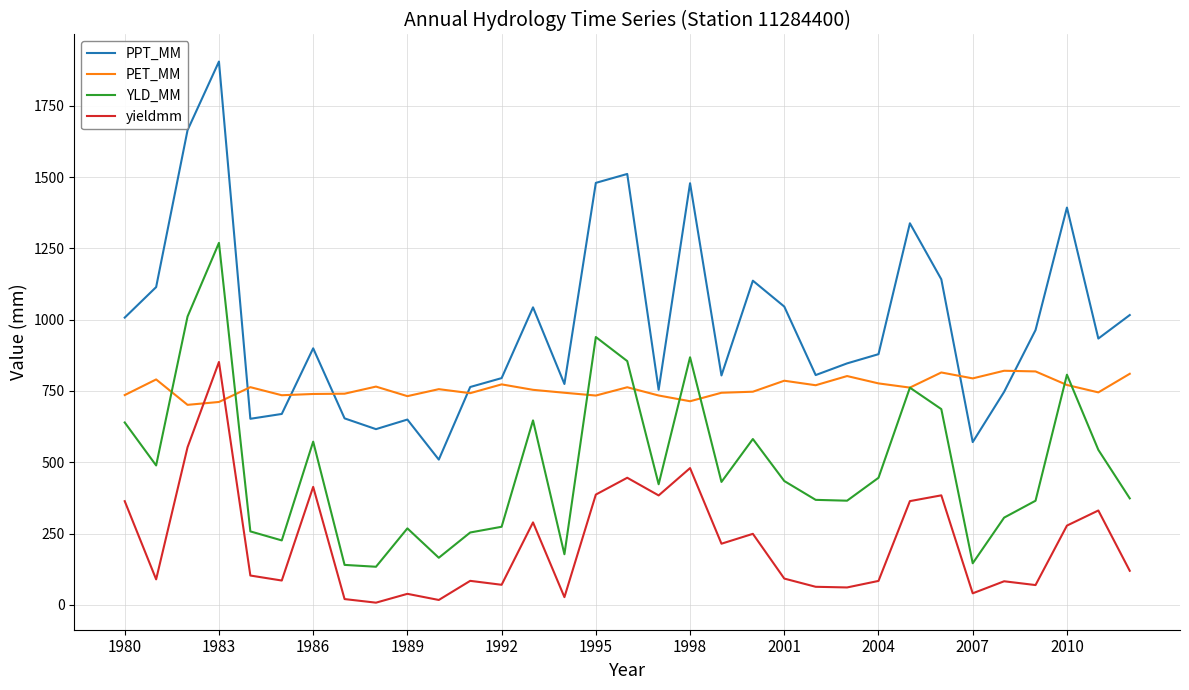

Rank the series by their average value, from highest to lowest.

PPT_MM, PET_MM, YLD_MM, yieldmm